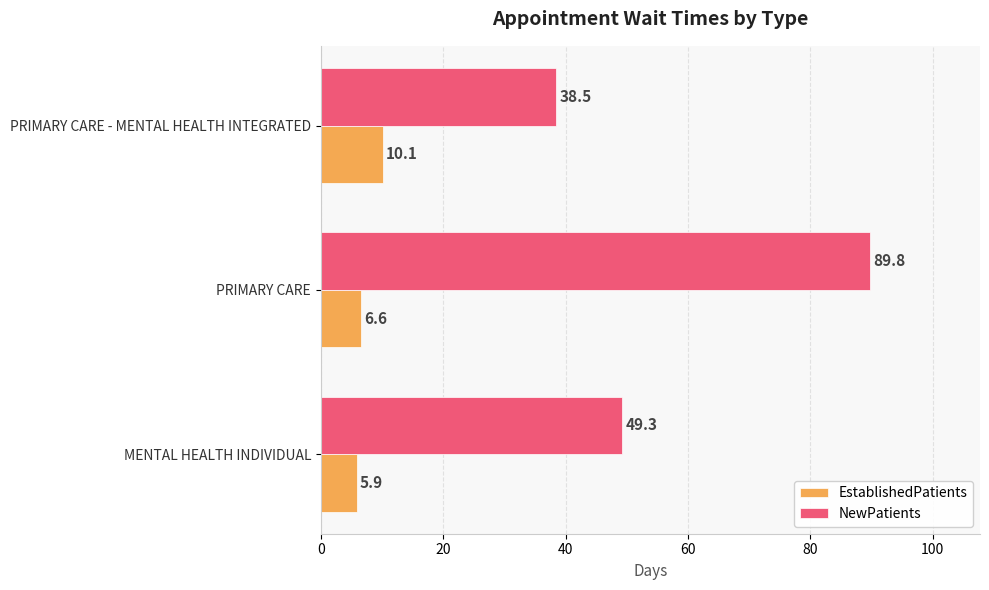

Rank the series by their maximum value, from lowest to highest.

EstablishedPatients, NewPatients